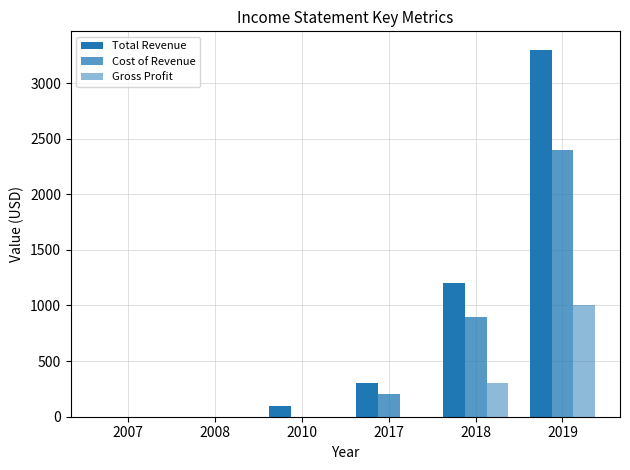

How many data points in Gross Profit are above 0?

2